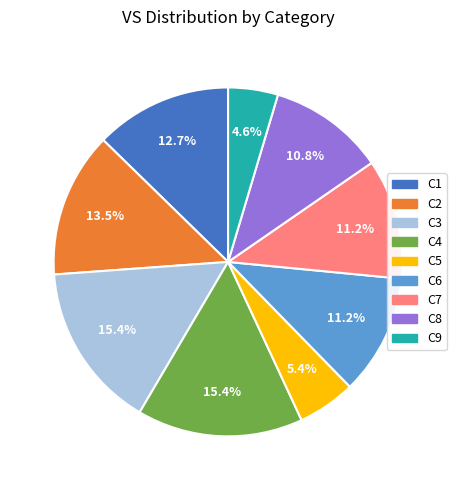

What percentage is NOT represented by C1?

87.3%